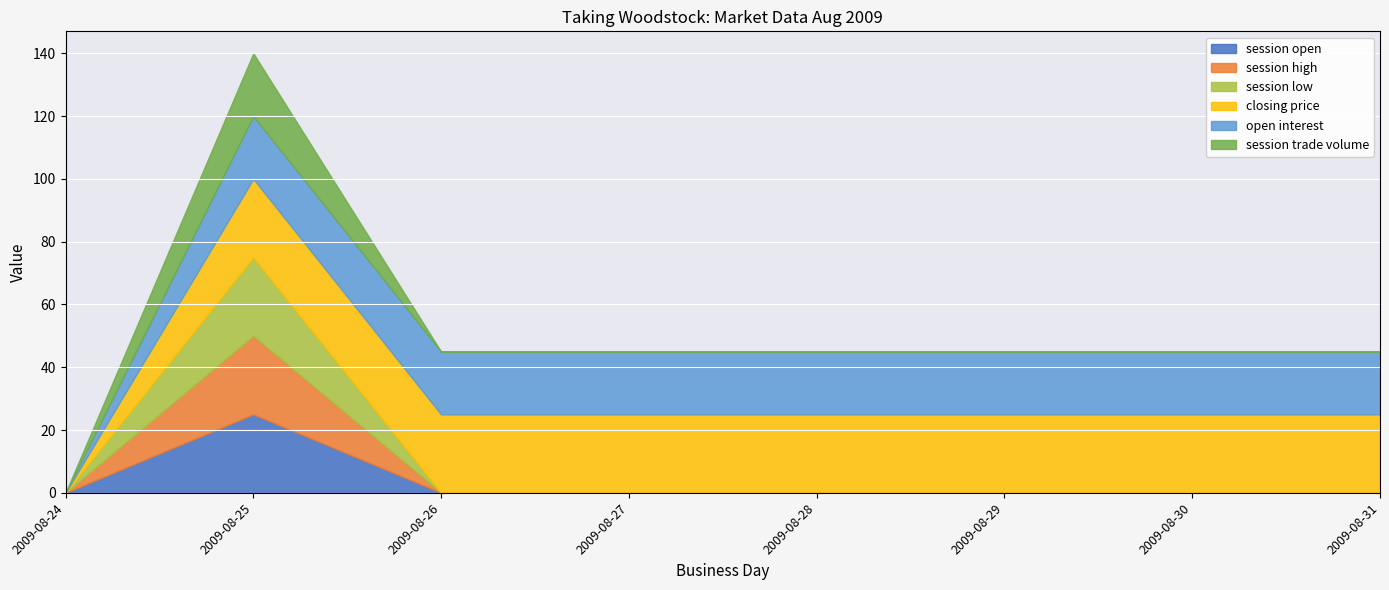

What is the sum of all session open values?

25